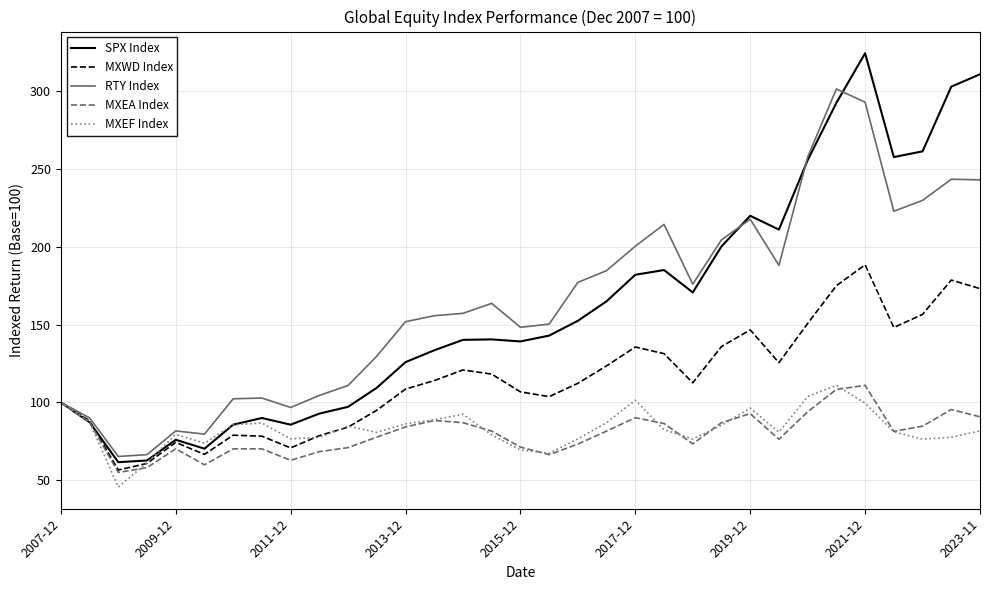

What is the minimum value shown in the chart?

45.5